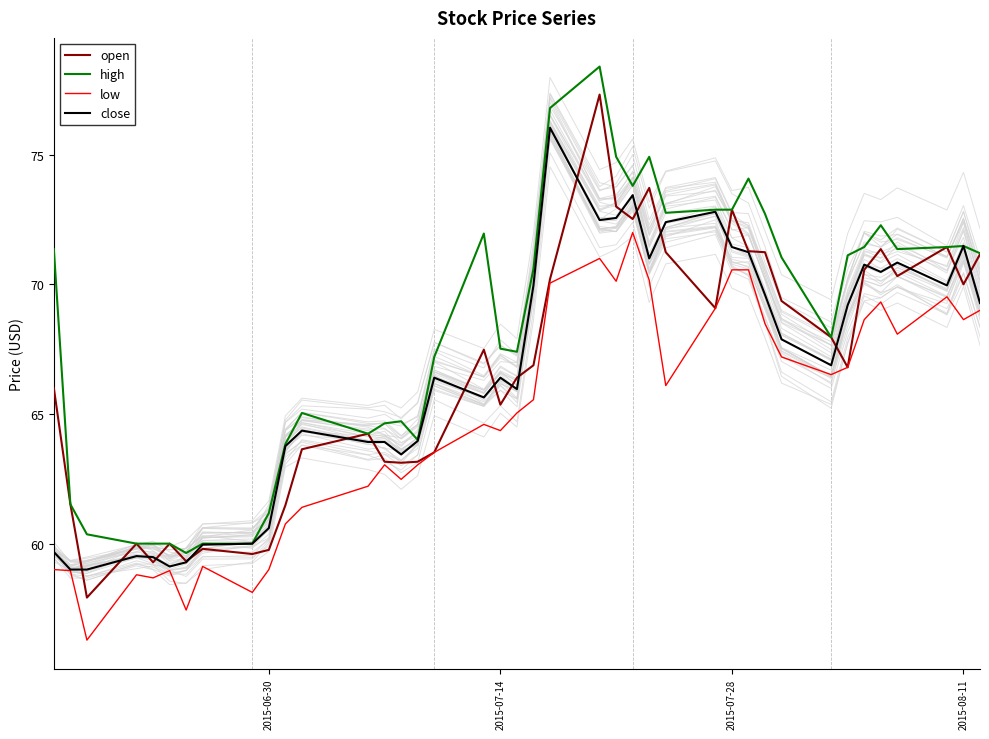

How many interior local valleys does the high series have?

8